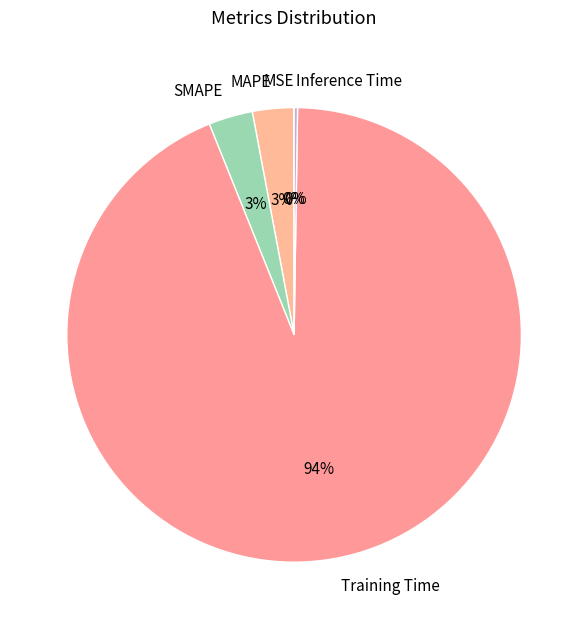

Which slice is the largest?

Training Time